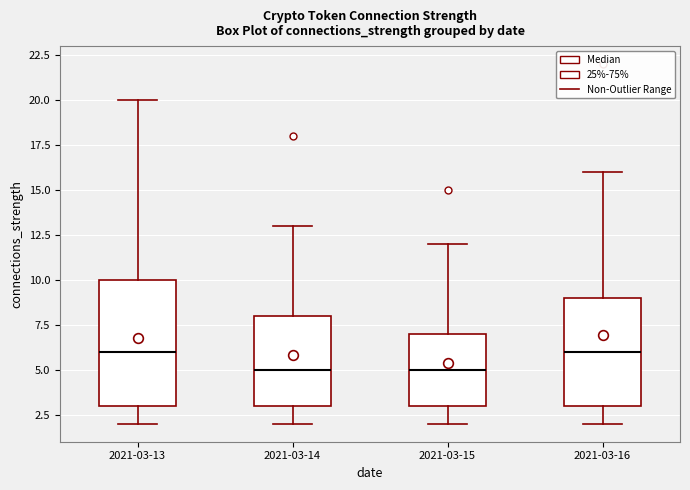

Reading left to right, transcribe this box plot: for each box, give where its median line is, the range the box spans, and where its two whiskers end, as read against the y-axis. The values are not printed on the chart, so give them approximately, as read against the axis.

2021-03-13: median 6, box 3 to 10, whiskers 2 to 20
2021-03-14: median 5, box 3 to 8, whiskers 2 to 13
2021-03-15: median 5, box 3 to 7, whiskers 2 to 12
2021-03-16: median 6, box 3 to 9, whiskers 2 to 16